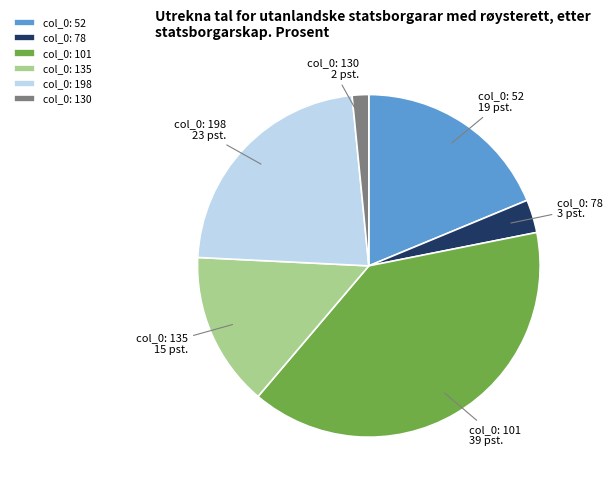

Does any single category account for the majority?

No